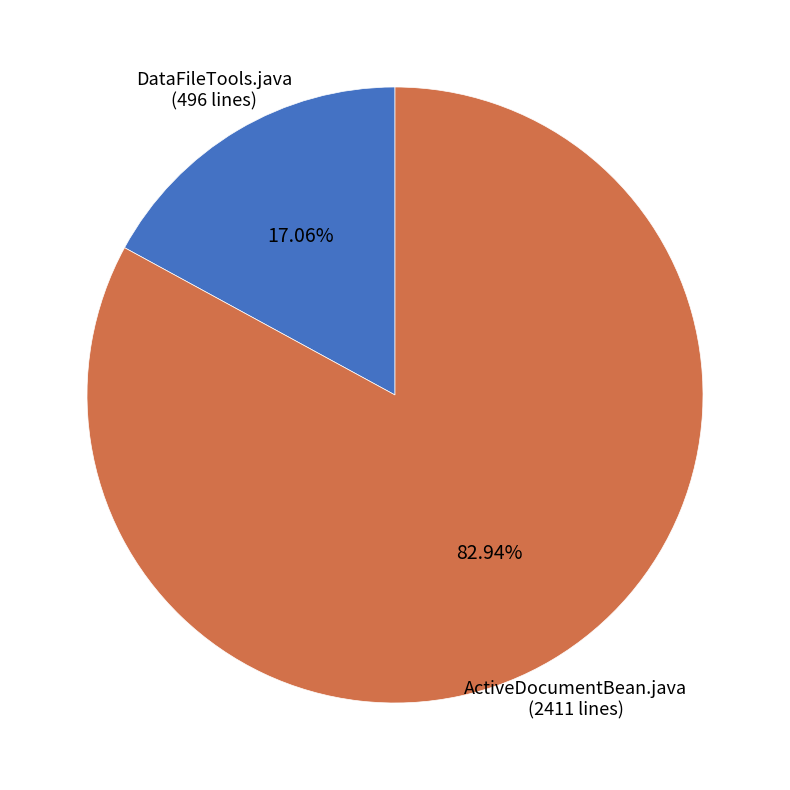

What percentage do ActiveDocumentBean.java and DataFileTools.java together represent?

100.0%